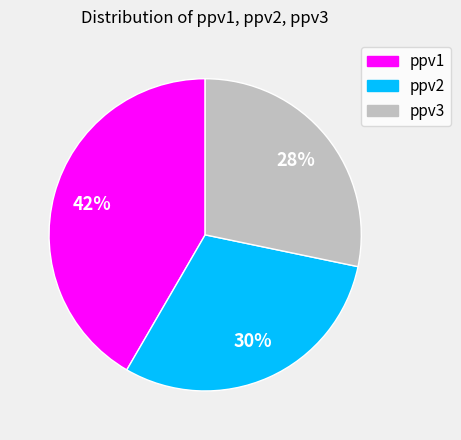

Do ppv3 and ppv1 together represent more than half of the pie?

Yes